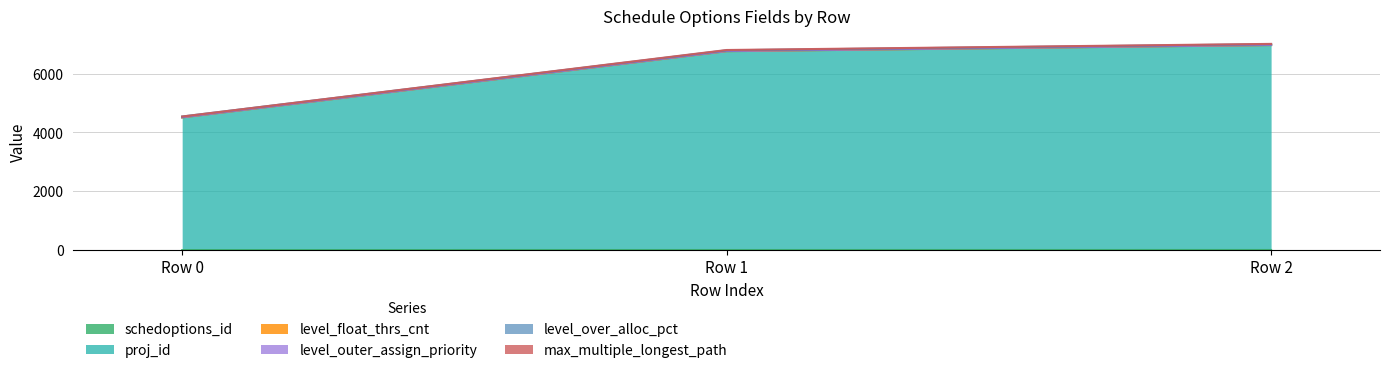

What is the value of the proj_id point at the 2nd from the left?

6806